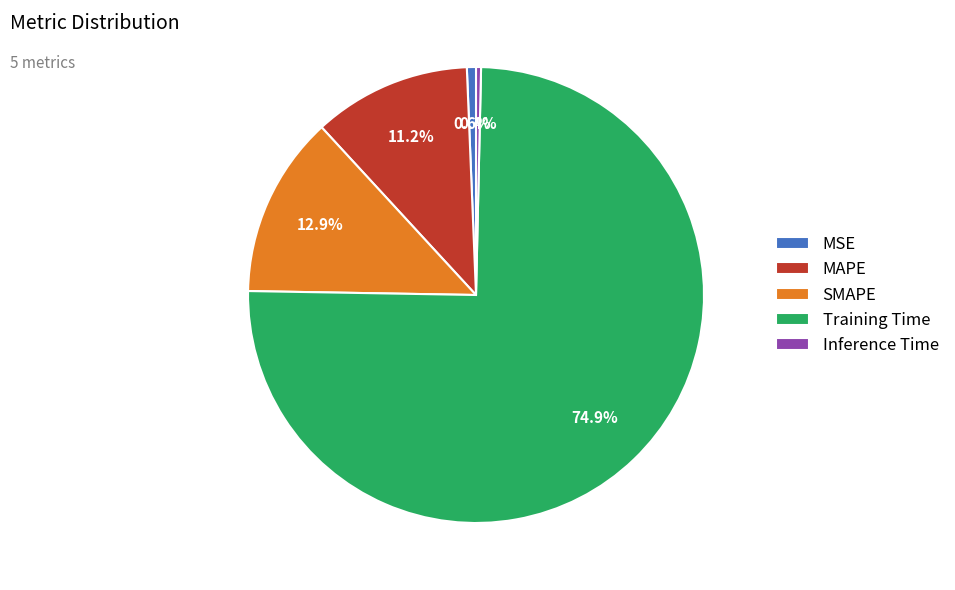

To the nearest percent, what is the average slice percentage?

20%